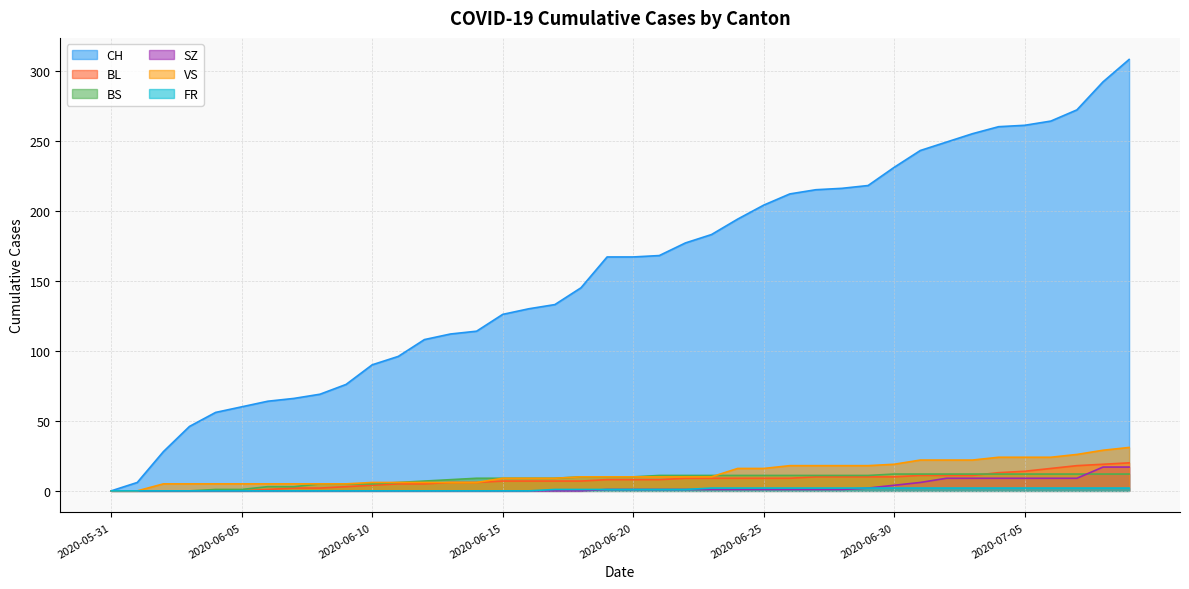

Is the value of VS at 2020-06-21 greater than the value of SZ at 2020-06-07?

Yes